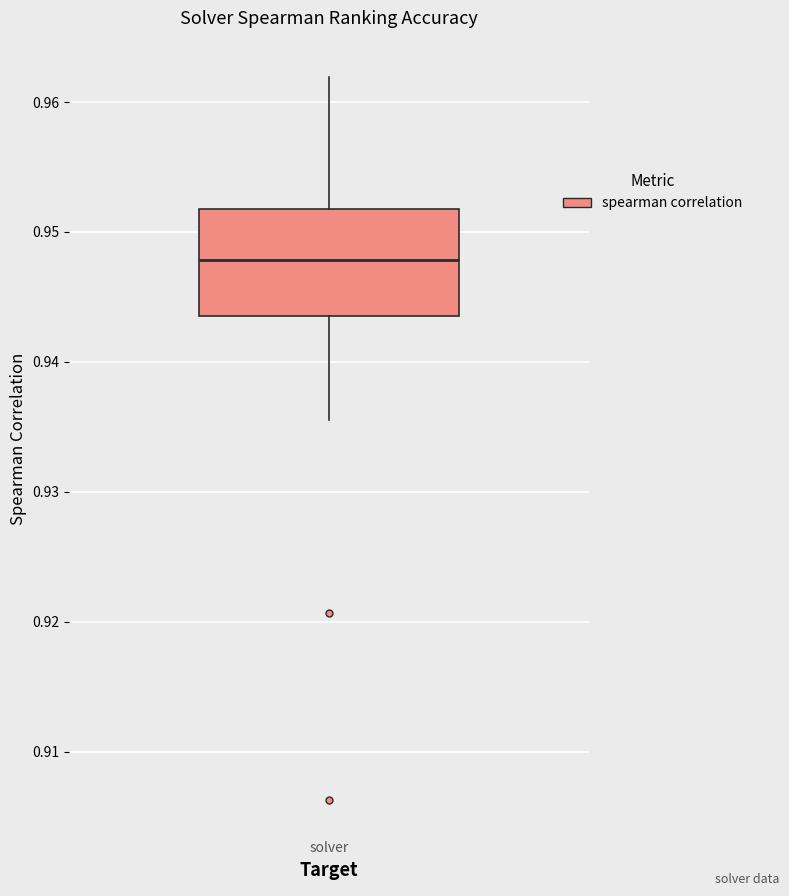

Read this box plot against the y-axis: the position of the median line, the range covered by the box, and the ends of both whiskers. The values are not printed on the chart, so give them approximately, as read against the axis.

median 0.948, box 0.944 to 0.952, whiskers 0.936 to 0.962